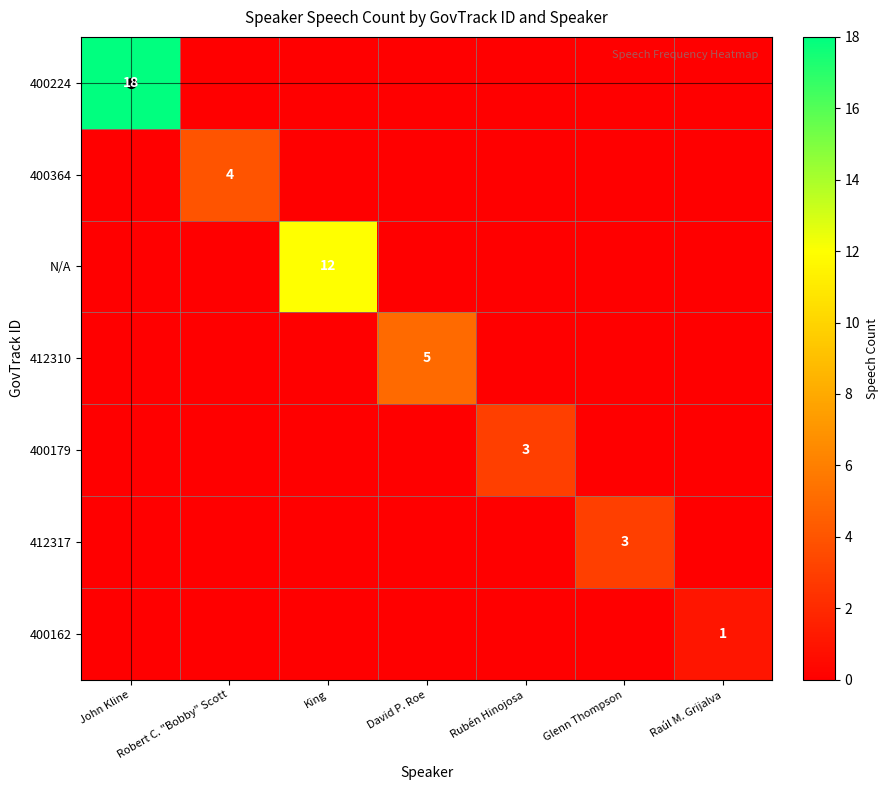

The 400162 series shows 1 at Raúl M. Grijalva. True or false?

True